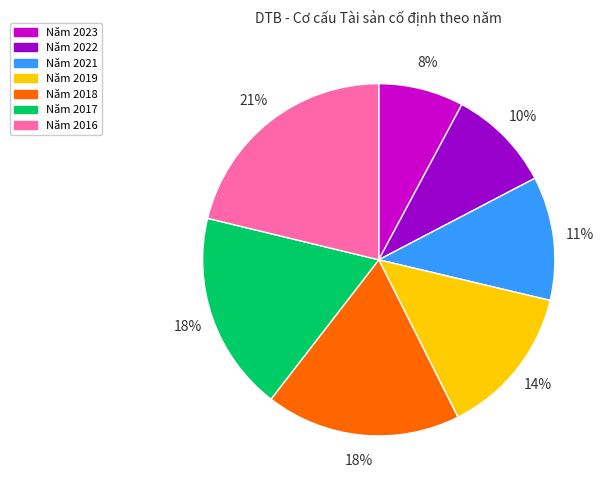

To the nearest percent, what is the average slice percentage?

14%